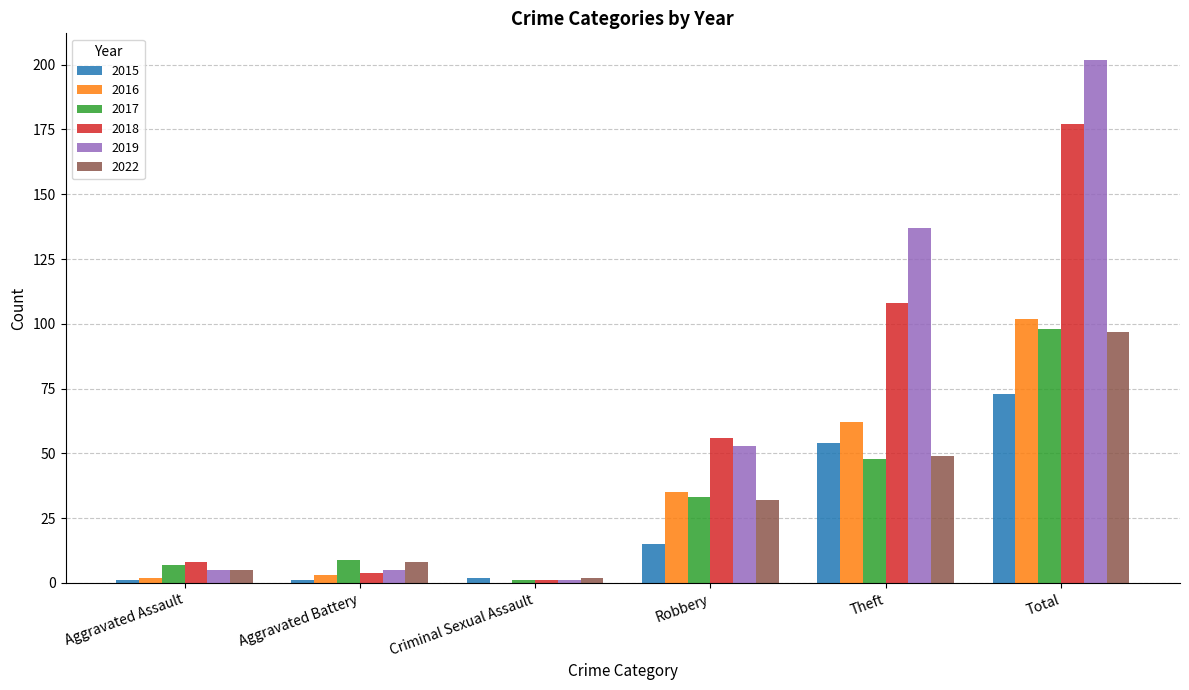

What is the sum of all 2019 values?

403